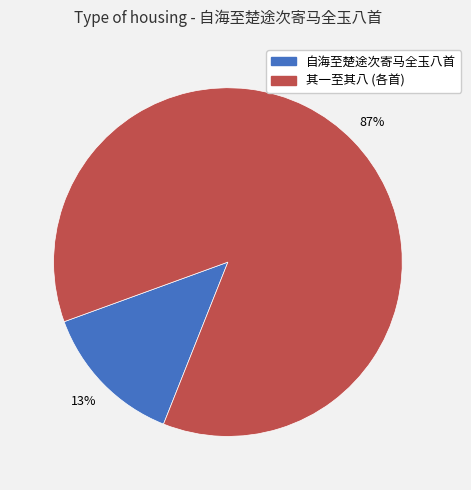

Is there any slice that represents more than half of the pie?

Yes